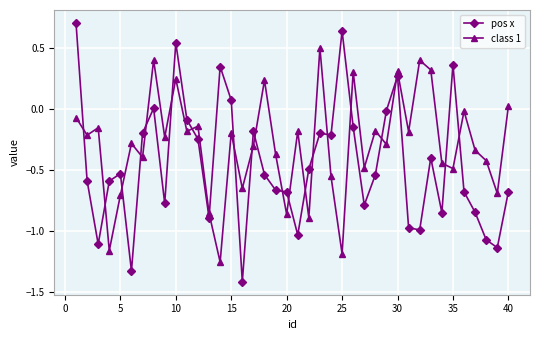

Which series has the largest total across all categories?

class 1